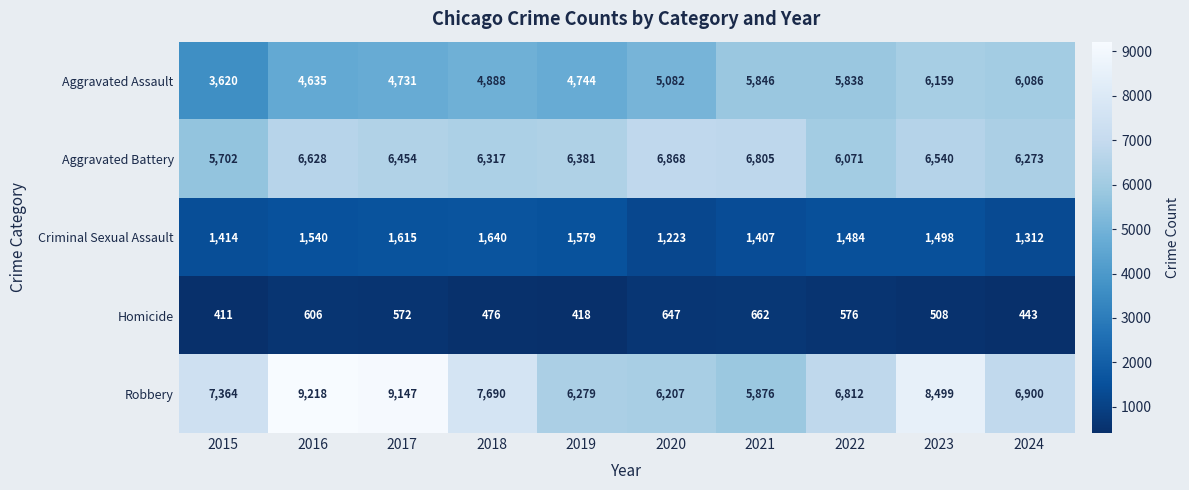

What is the difference between the second highest and minimum values in the Criminal Sexual Assault series?

392